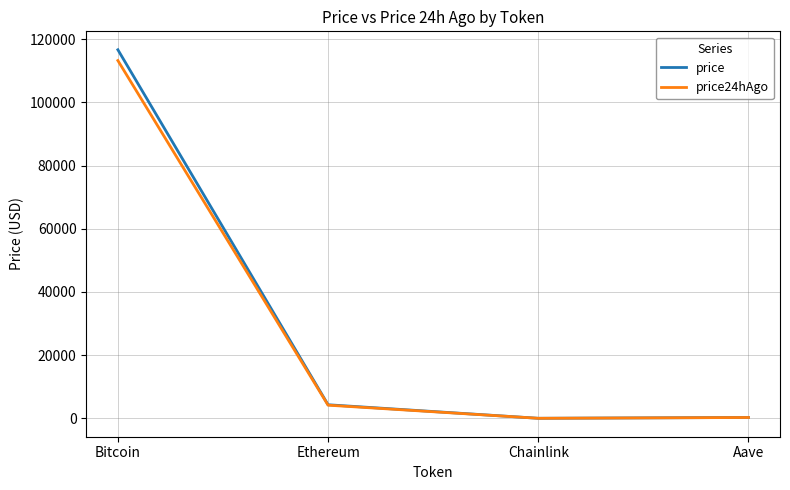

True or false: price24hAgo has a value of 113217.0 at Bitcoin.

True